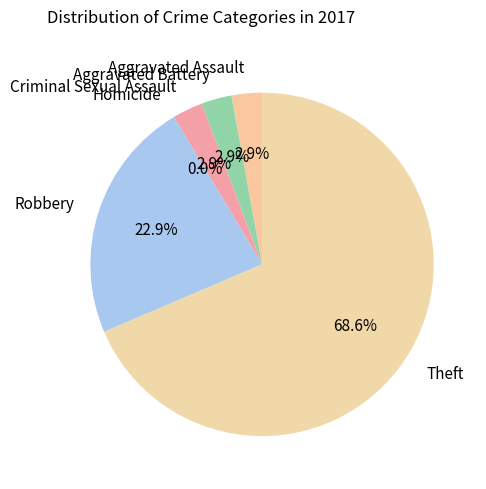

What percentage is the Aggravated Assault slice, to the nearest percent?

3%